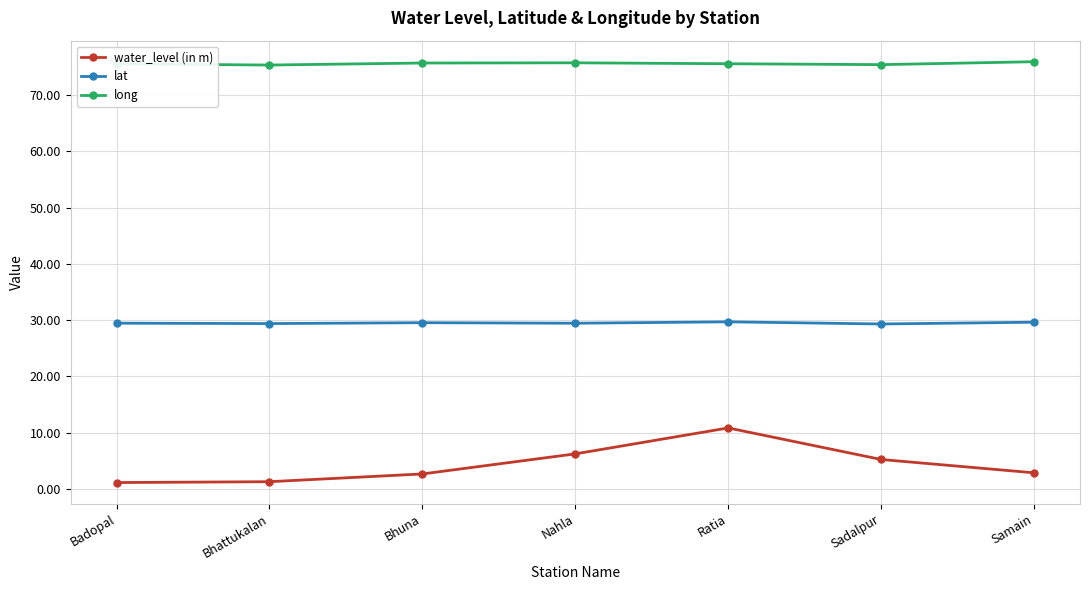

What is the lowest value of the lat series?

29.3